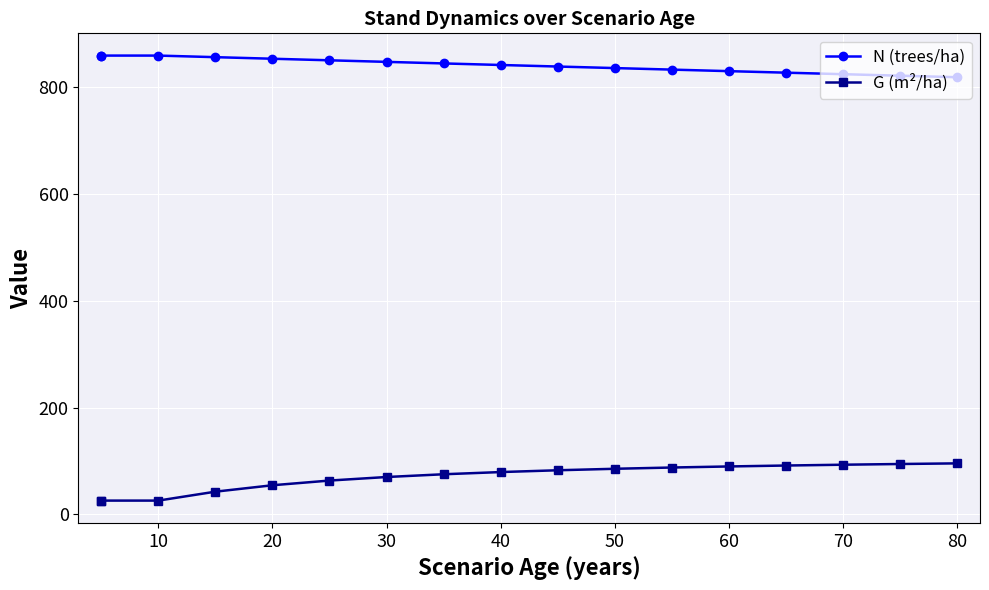

Is it true that N (trees/ha) equals 1214.9 at 20?

False